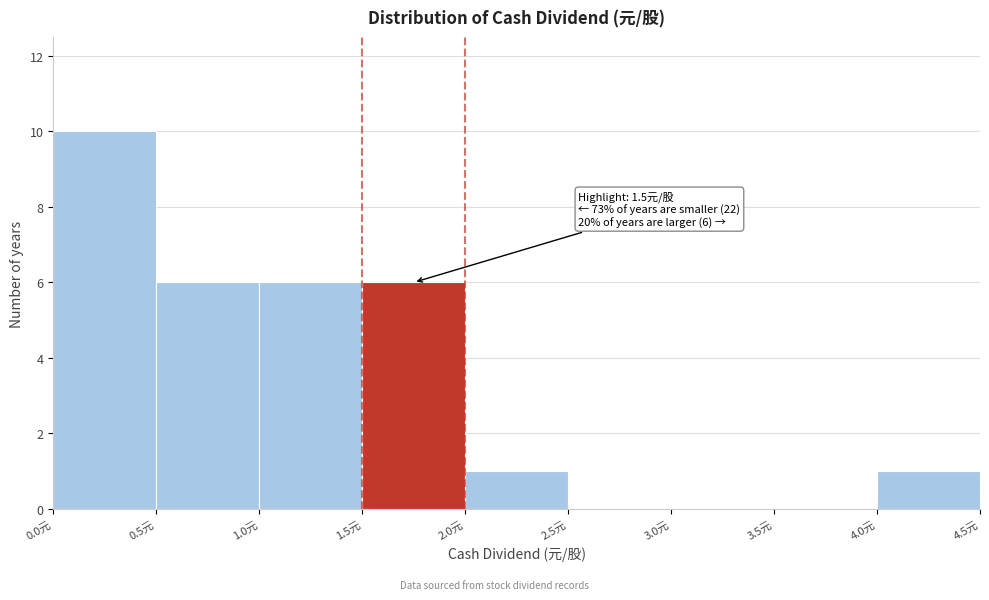

Over which range of the x-axis is the bar tallest?

0.0 to 0.5